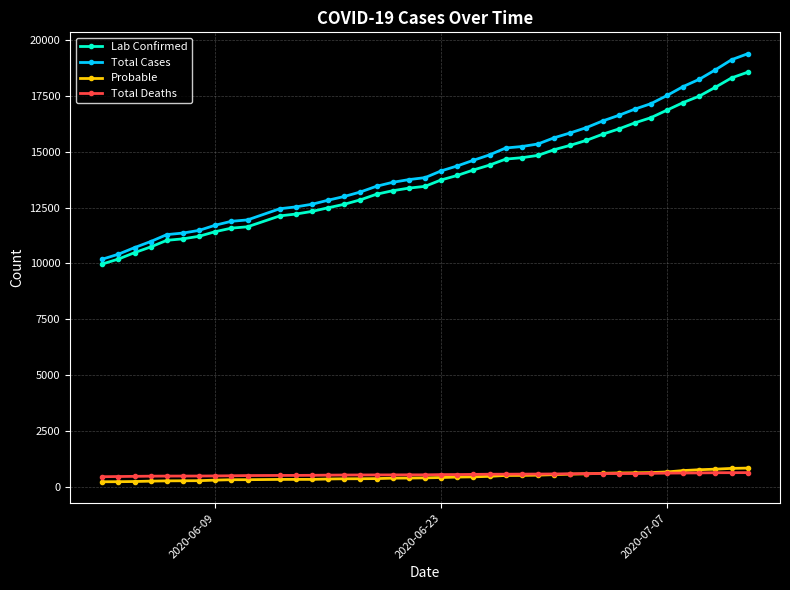

What is the greatest value displayed?

19389